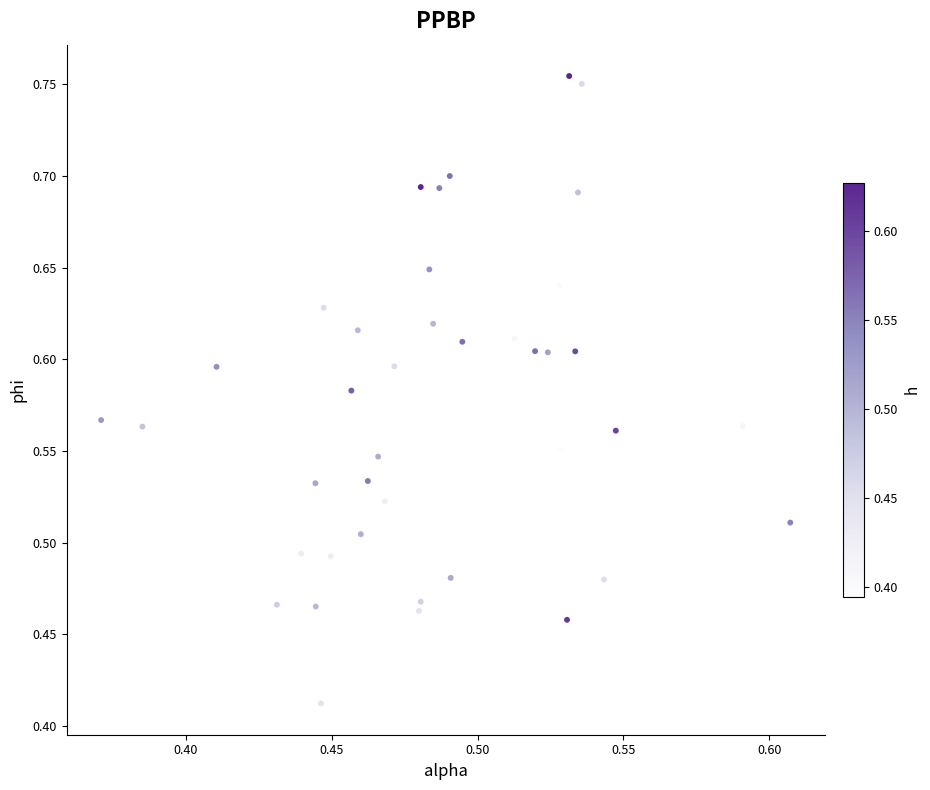

What is the range of Y values (max minus min)?

0.3